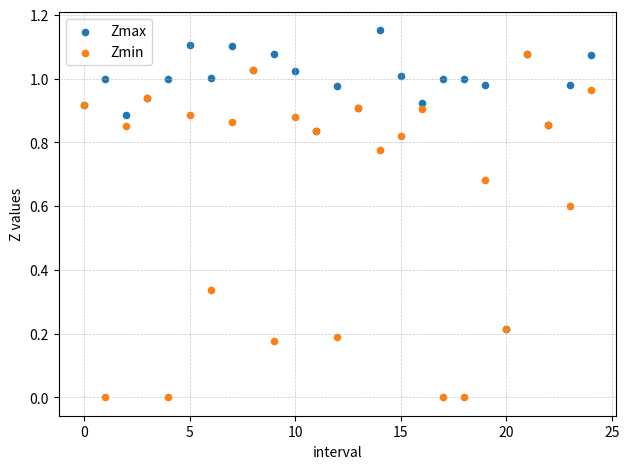

Which series contains the highest Y value?

Zmax